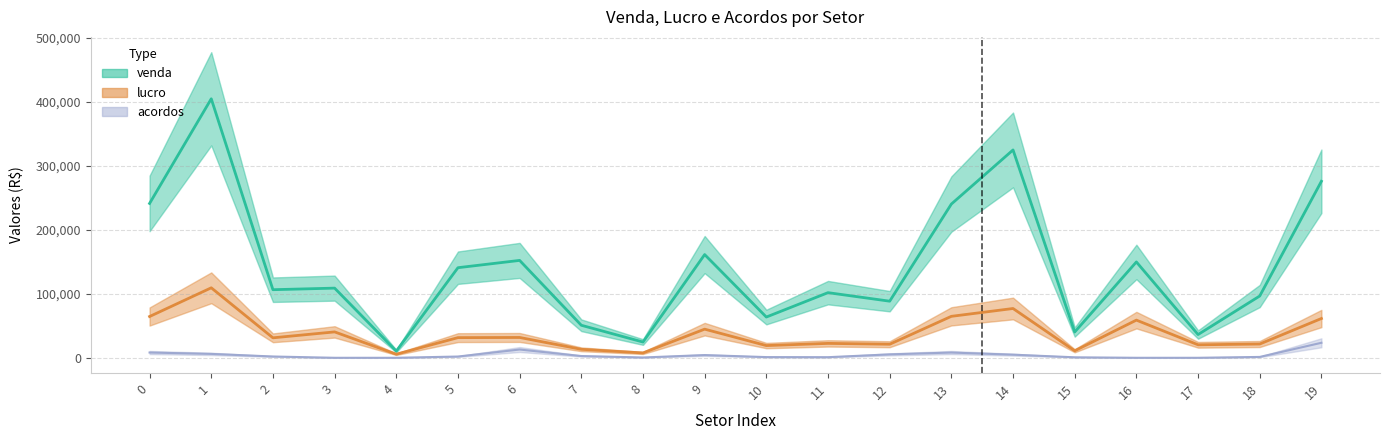

What value does the venda series have at 19?

275806.6